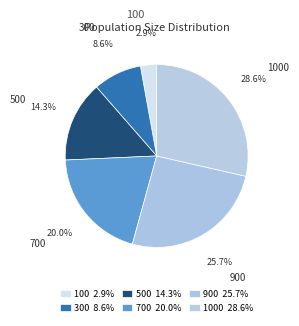

What percentage is the 500 slice, to the nearest percent?

14%